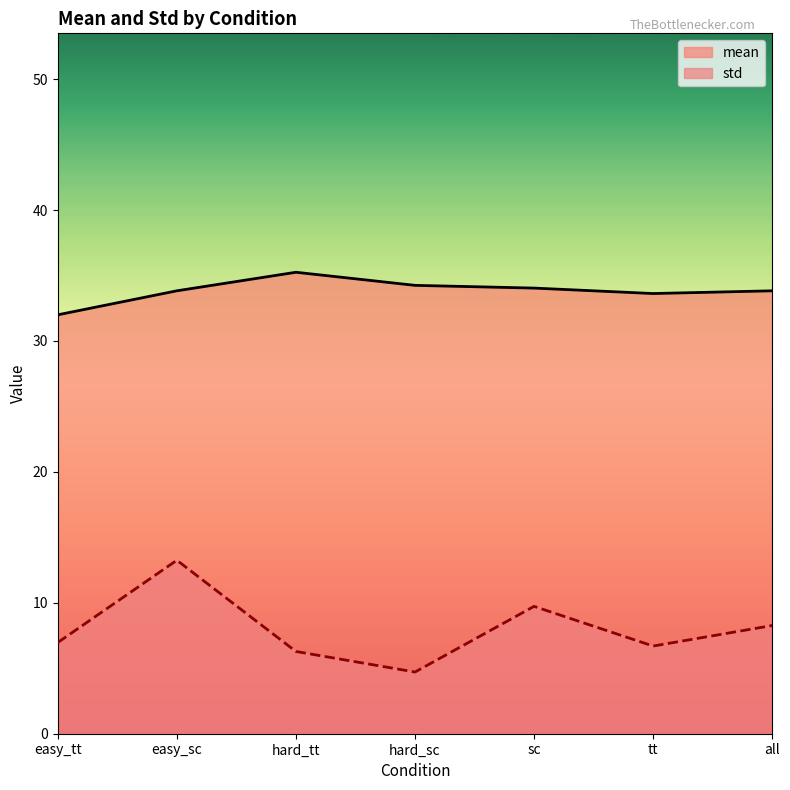

At which label does std first exceed 6?

easy_tt